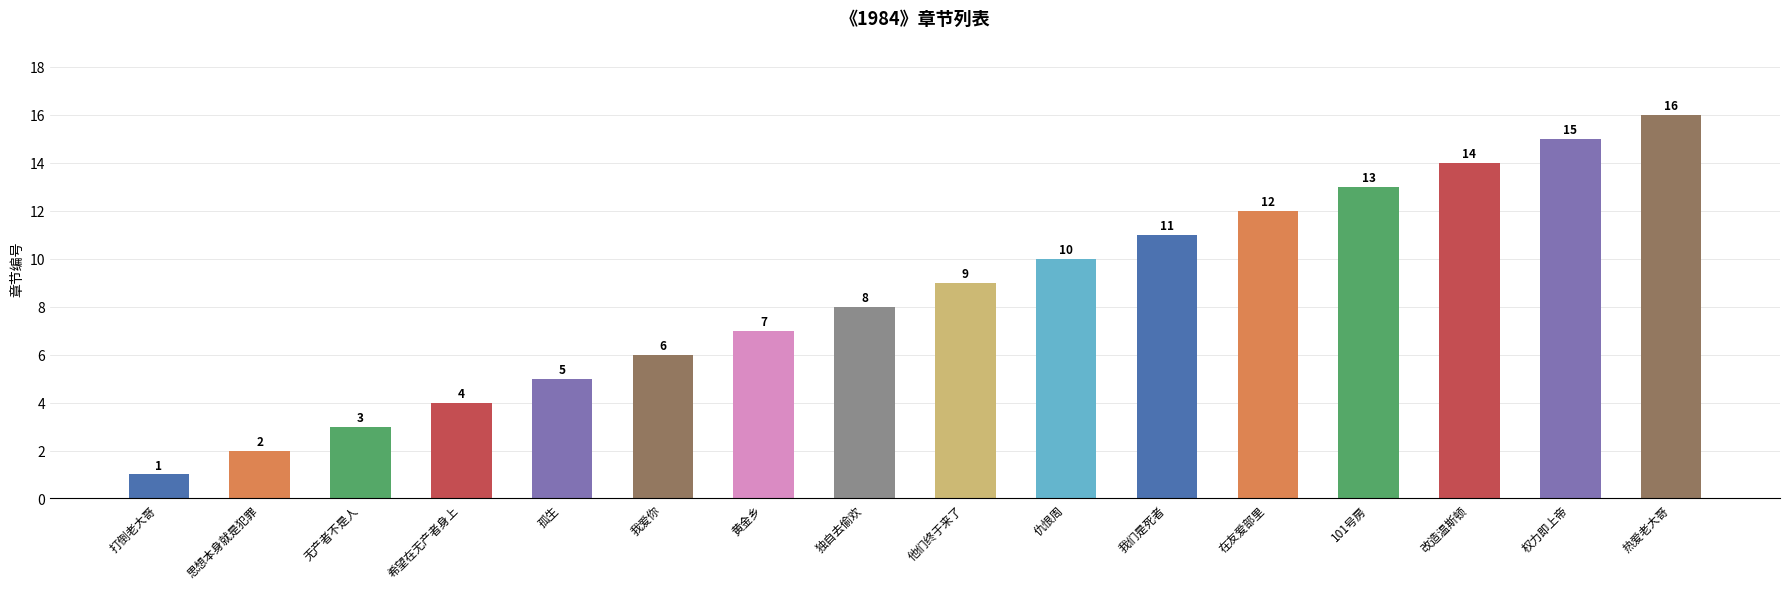

True or false: the data shows 4 at 在友爱部里.

False